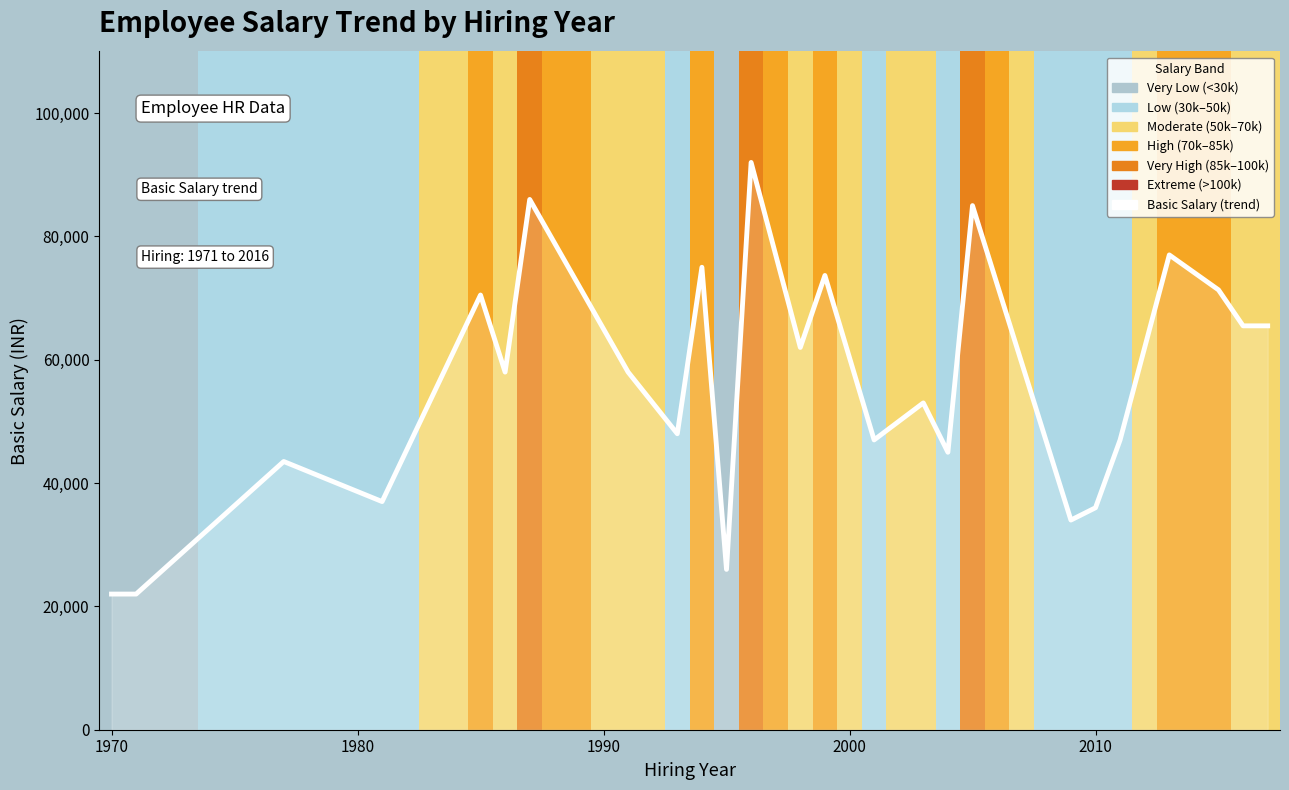

What is the smallest value displayed?

22000.0